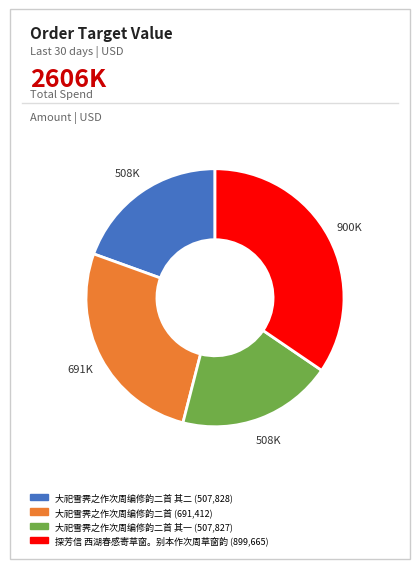

What is the ratio of the value at 探芳信 西湖春感寄草窗。别本作次周草窗韵 (899,665) to the value at 大祀雪霁之作次周编修韵二首 其一 (507,827)?

1.8